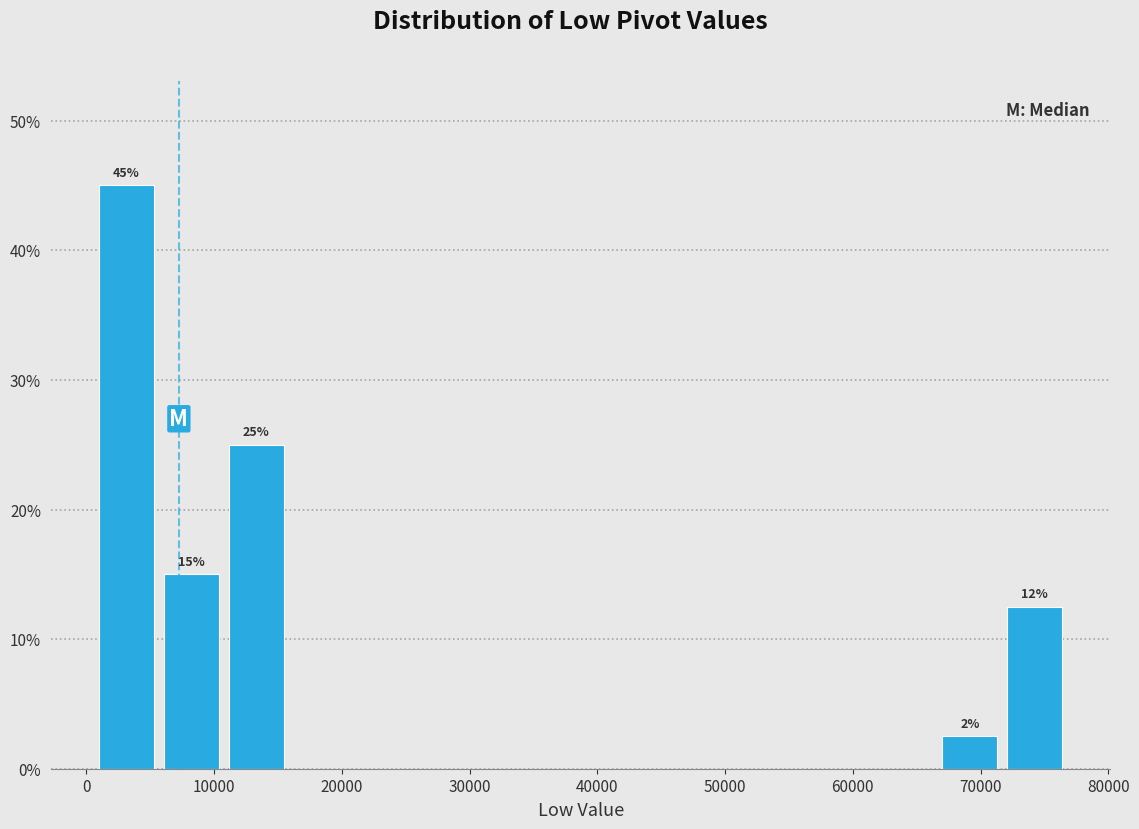

Over which range of the x-axis is the bar tallest?

1000 to 6000